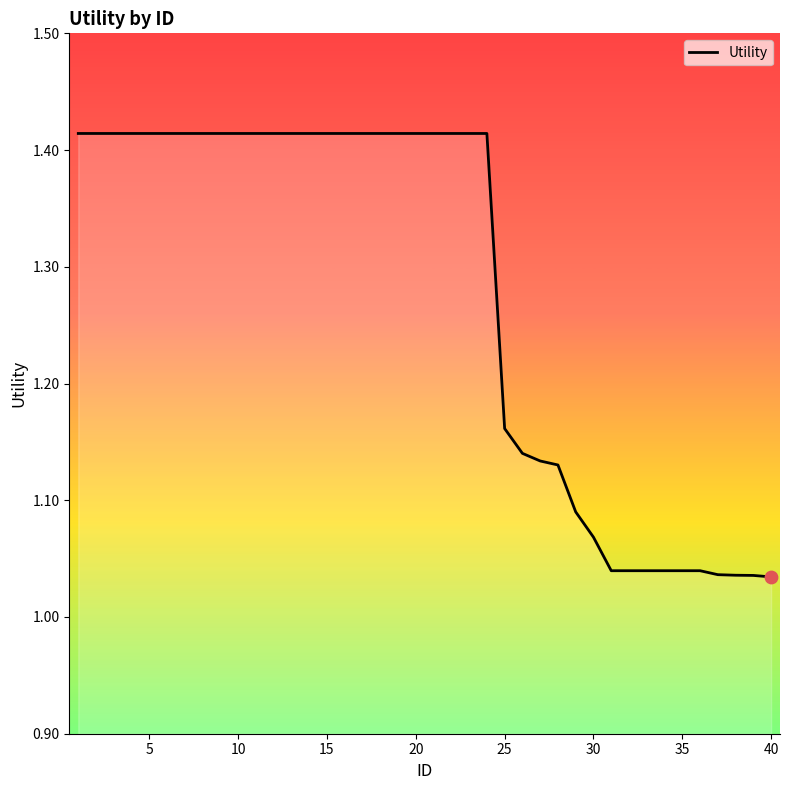

Is this an area chart (filled region under the line)?

Yes